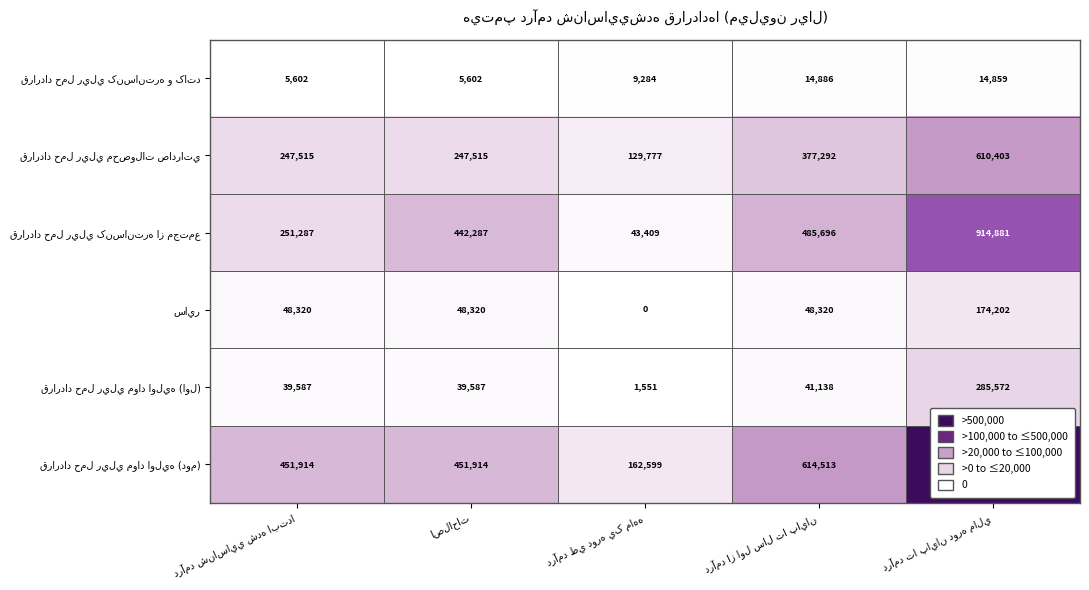

What is the greatest value displayed?

1468772